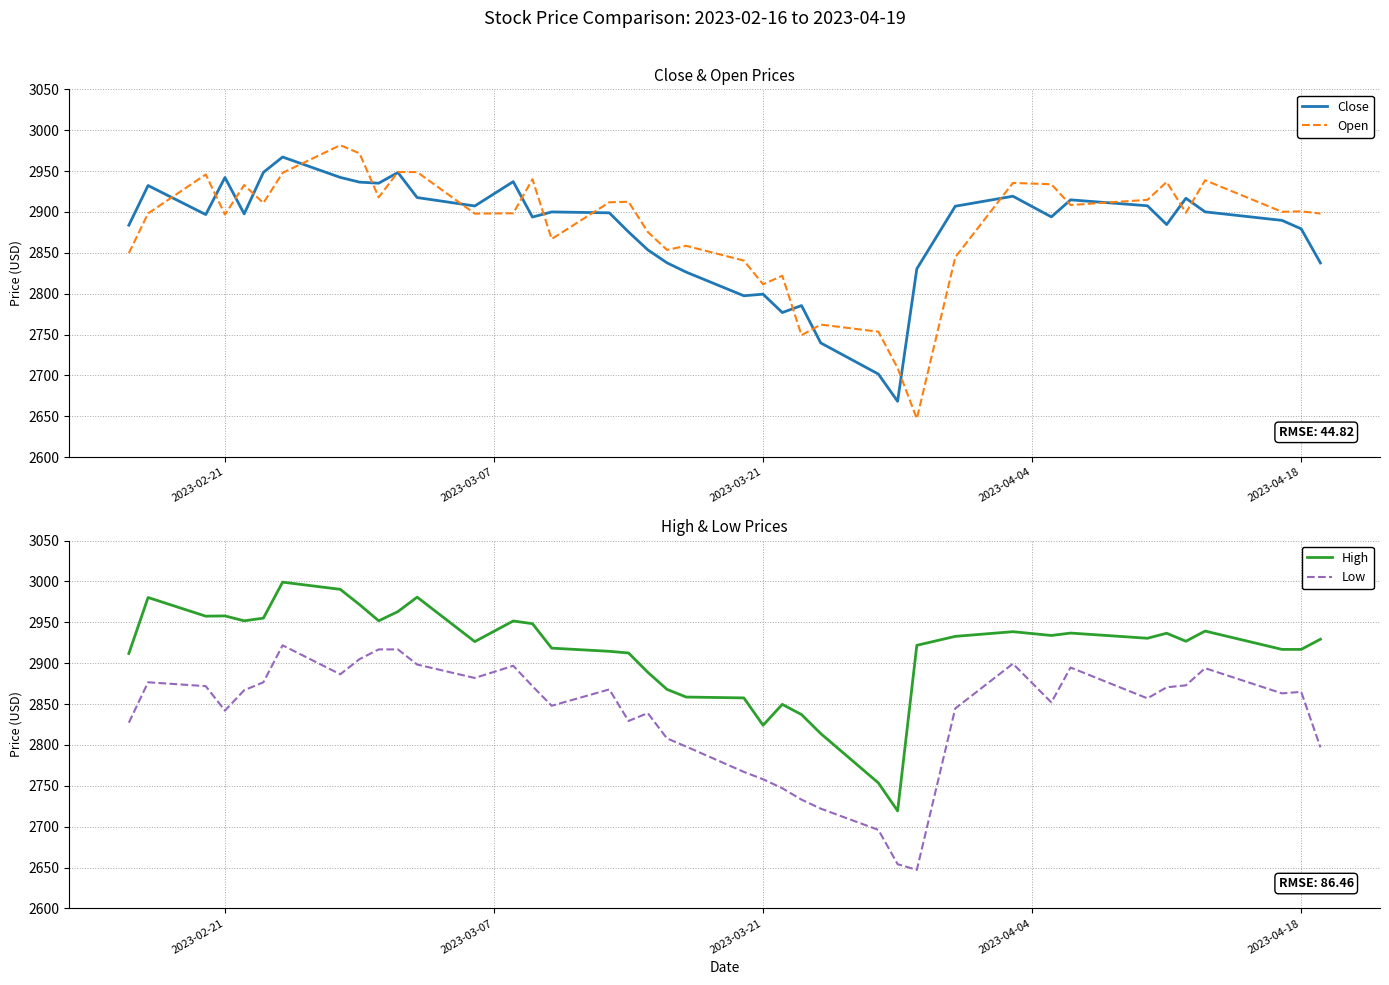

True or false: High and Close intersect in this chart.

False